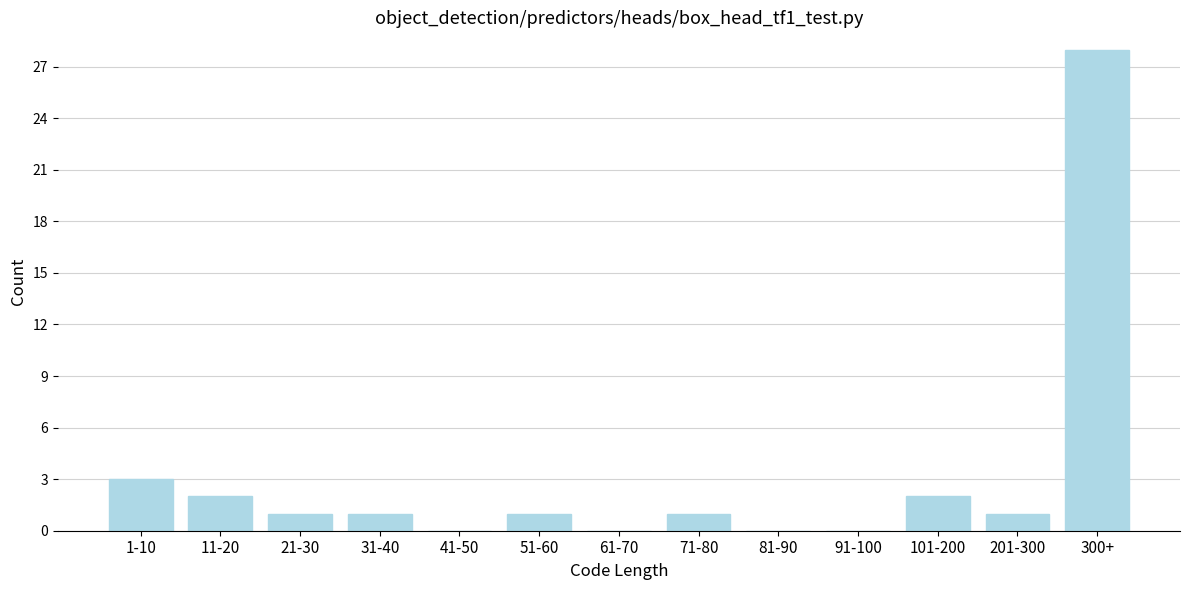

Reading left to right, list all the values displayed in this chart.

1-10=3	11-20=2	21-30=1	31-40=1	41-50=0	51-60=1	61-70=0	71-80=1	81-90=0	91-100=0	101-200=2	201-300=1	300+=28